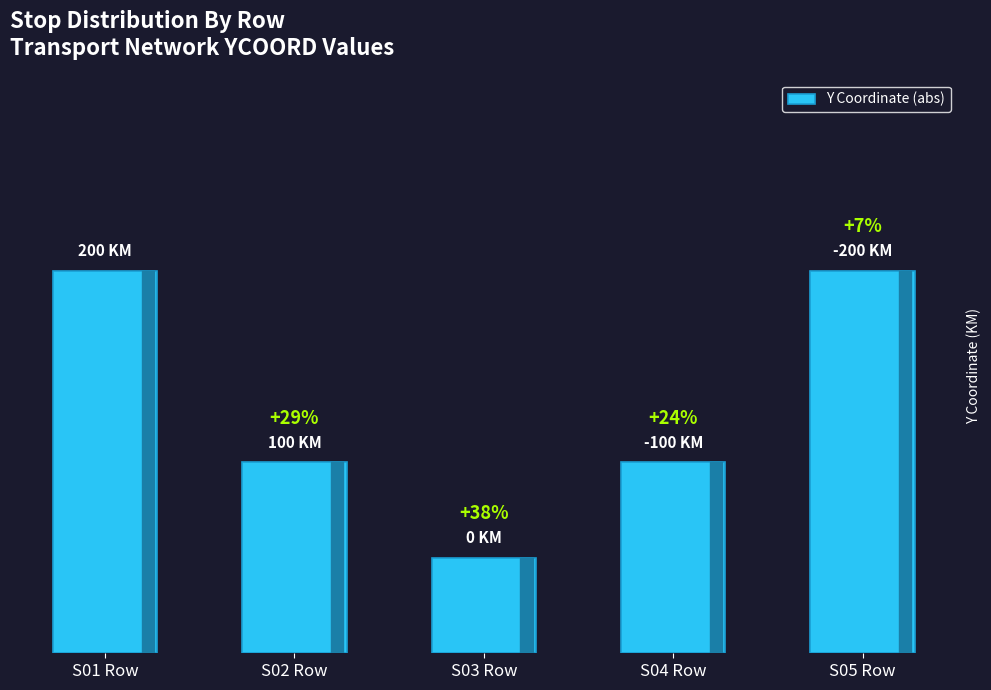

Does the chart contain any negative values?

No